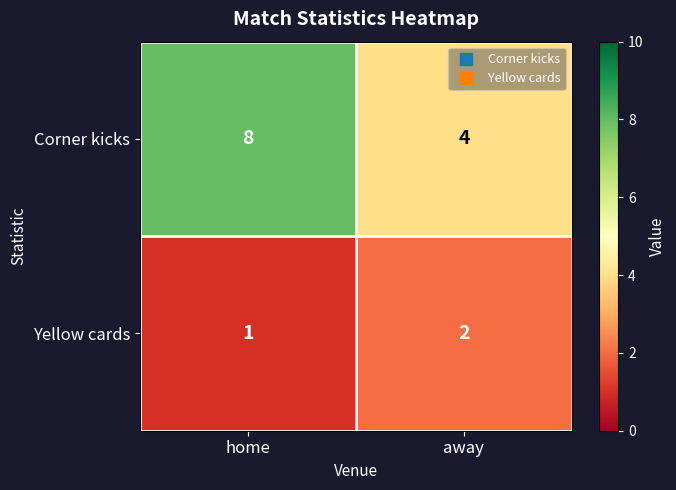

At which label is Yellow cards closest to 1?

home